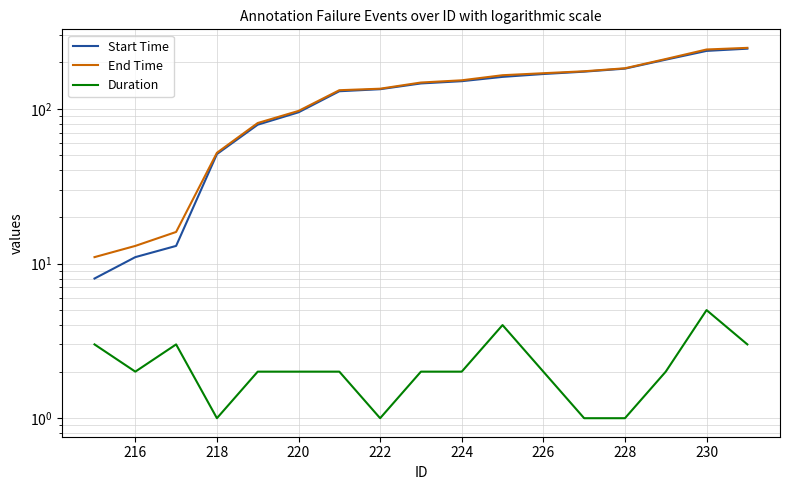

How many interior local peaks does the Duration series have?

3